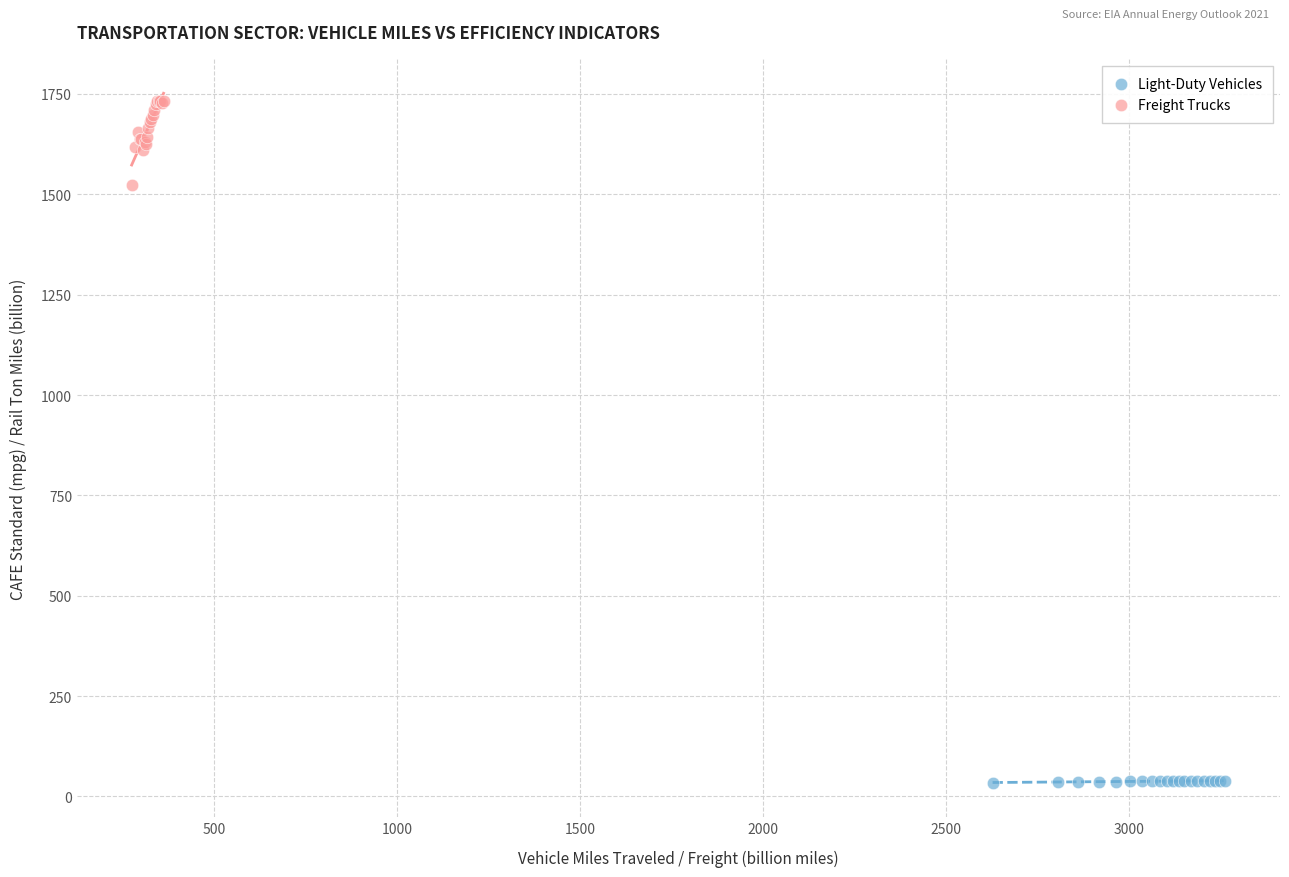

Which series has the largest Y range (max minus min)?

Freight Trucks